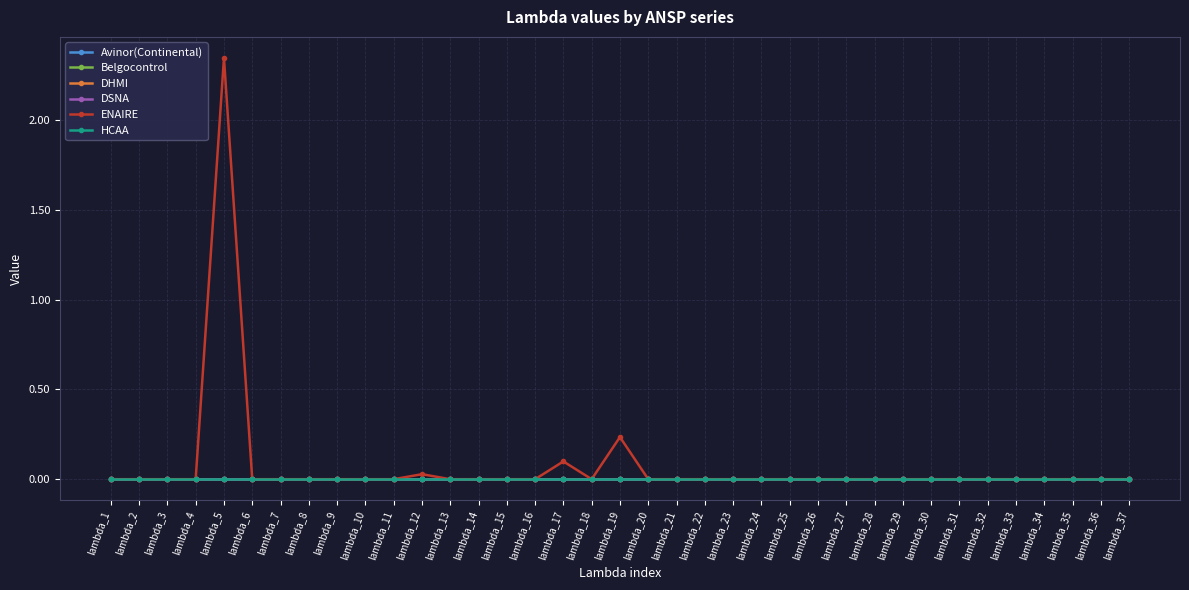

Does the chart have visible grid lines?

Yes